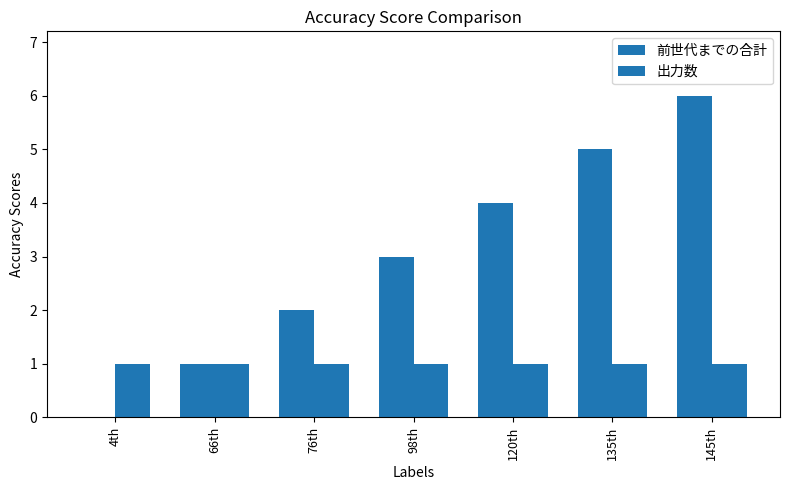

How many distinct data groups are displayed?

2